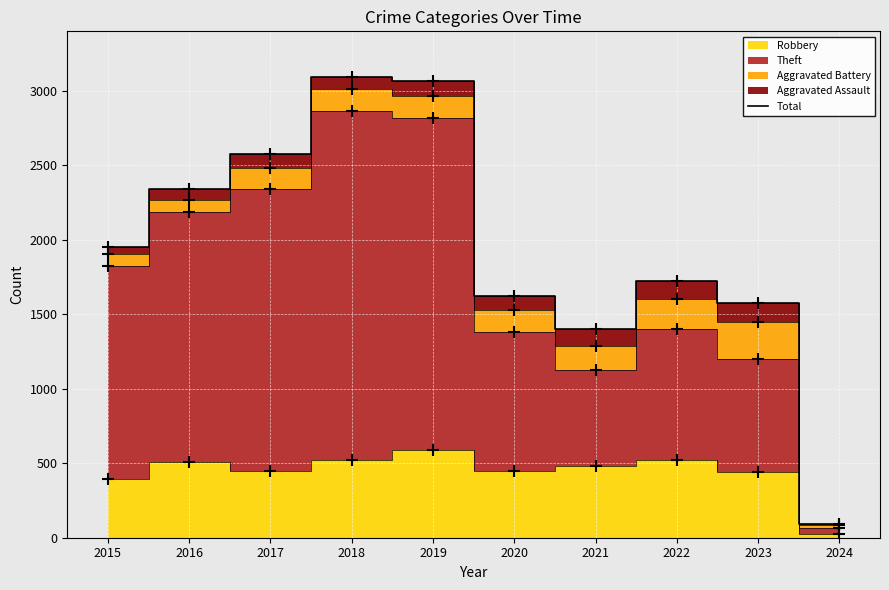

Which category has the highest value across all series?

2018